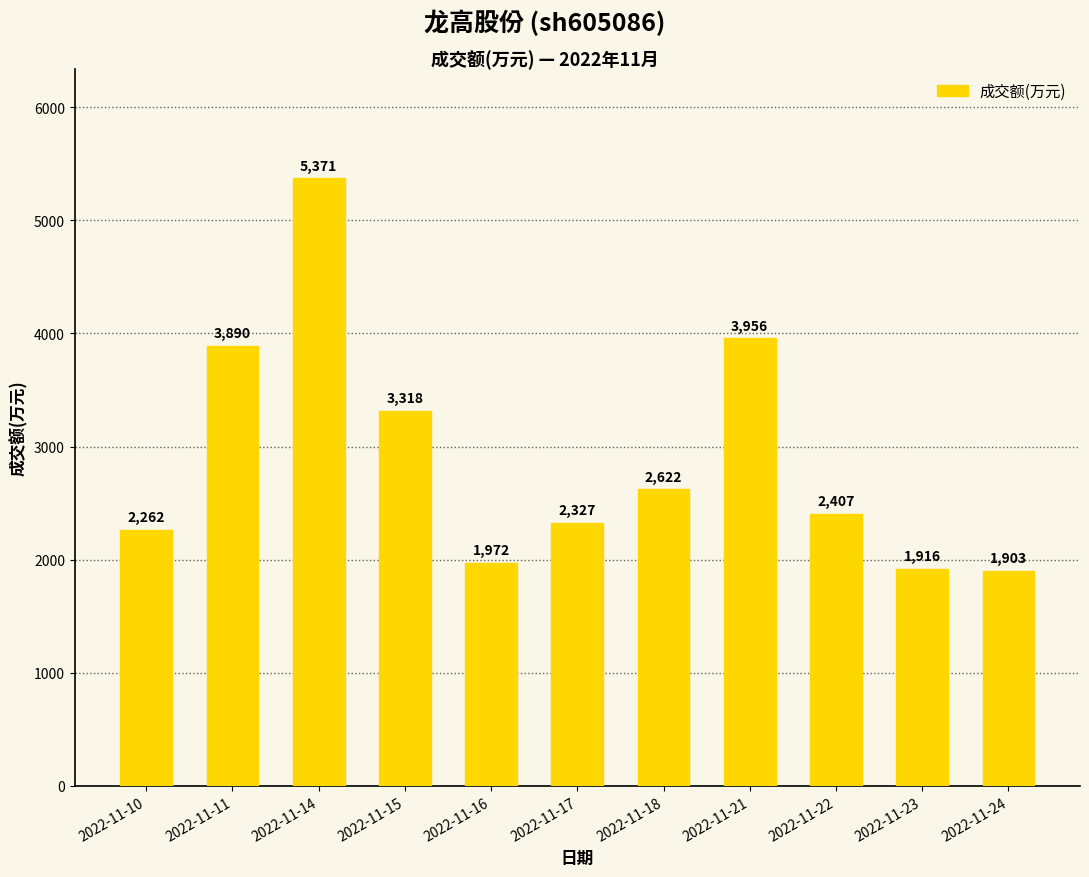

Which has a higher value, 2022-11-11 or 2022-11-21?

2022-11-21